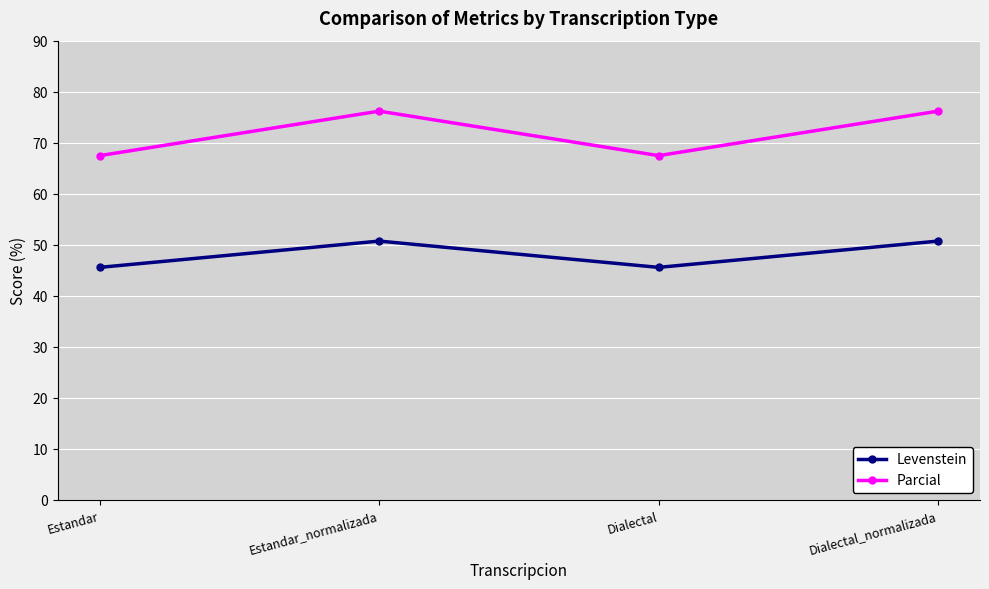

How many series are shown in this chart?

2